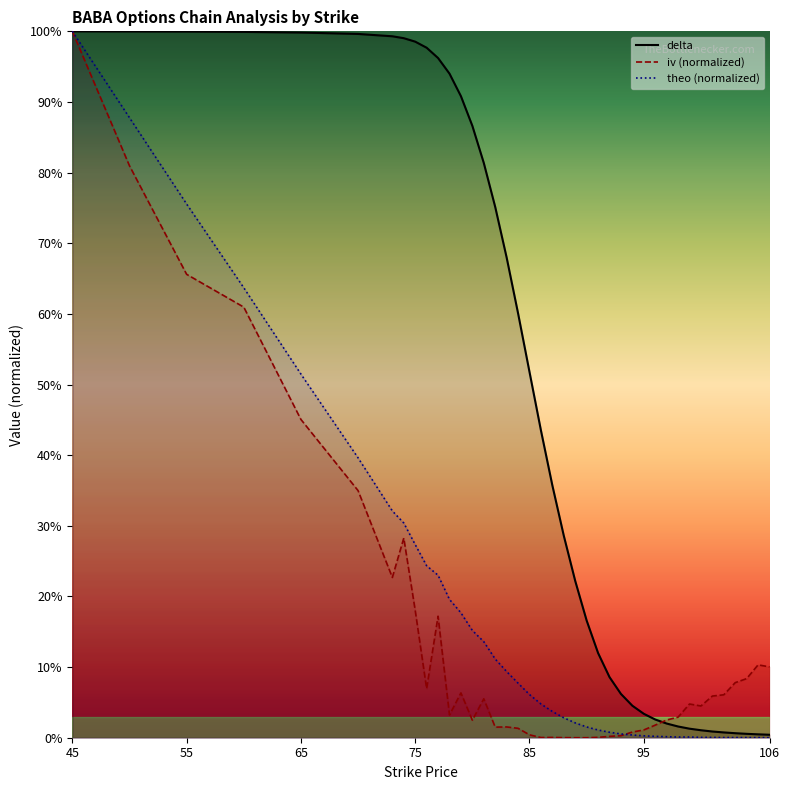

Reading left to right, list all the values displayed in this chart.

delta: 45=1.0	50=1.0	55=1.0	60=1.0	65=1.0	70=1.0	73=1.0	74=1.0	75=1.0	76=1.0	77=1.0	78=0.9	79=0.9	80=0.9	81=0.8	82=0.8	83=0.7	84=0.6	85=0.5	86=0.4	87=0.4	88=0.3	89=0.2	90=0.2	91=0.1	92=0.1	93=0.1	94=0.0	95=0.0	96=0.0	97=0.0	98=0.0	99=0.0	100=0.0	101=0.0	102=0.0	103=0.0	104=0.0	105=0.0	106=0.0
iv: 45=1.0	50=0.8	55=0.7	60=0.6	65=0.5	70=0.3	73=0.2	74=0.3	75=0.2	76=0.1	77=0.2	78=0.0	79=0.1	80=0.0	81=0.1	82=0.0	83=0.0	84=0.0	85=0.0	86=0.0	87=0.0	88=0.0	89=0.0	90=0.0	91=0.0	92=0.0	93=0.0	94=0.0	95=0.0	96=0.0	97=0.0	98=0.0	99=0.0	100=0.0	101=0.1	102=0.1	103=0.1	104=0.1	105=0.1	106=0.1
theo: 45=1.0	50=0.9	55=0.8	60=0.6	65=0.5	70=0.4	73=0.3	74=0.3	75=0.3	76=0.2	77=0.2	78=0.2	79=0.2	80=0.2	81=0.1	82=0.1	83=0.1	84=0.1	85=0.1	86=0.0	87=0.0	88=0.0	89=0.0	90=0.0	91=0.0	92=0.0	93=0.0	94=0.0	95=0.0	96=0.0	97=0.0	98=0.0	99=0.0	100=0.0	101=0.0	102=0.0	103=0.0	104=0.0	105=0.0	106=0.0